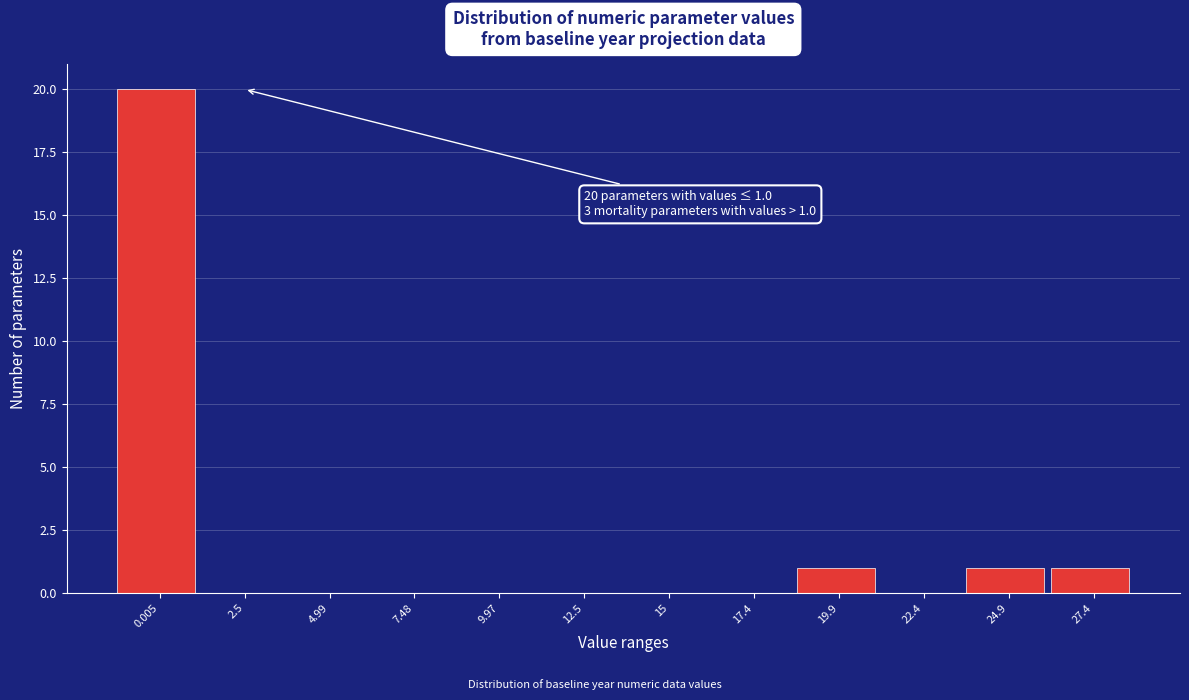

Reading right to left, transcribe all the data shown in this chart.

27.4=1	24.9=1	22.4=0	19.9=1	17.4=0	15=0	12.5=0	9.97=0	7.48=0	4.99=0	2.5=0	0.005=20